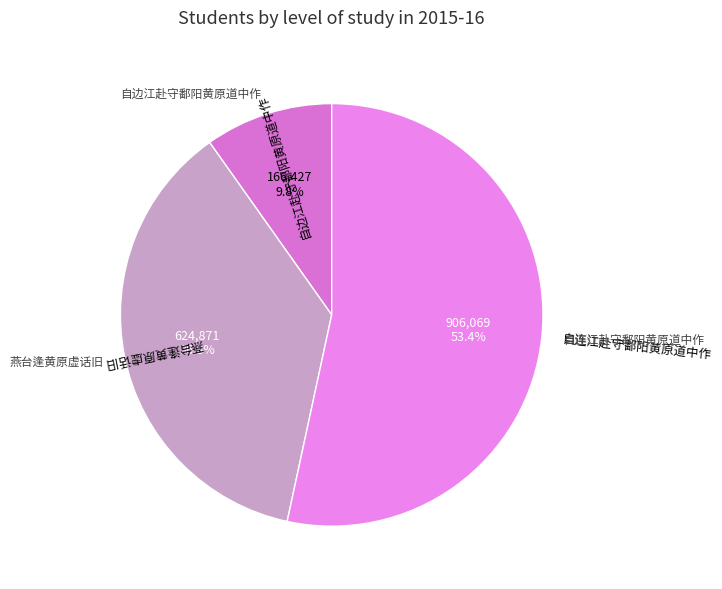

True or false: 自边江赴守鄱阳黄原道中作 accounts for 10% of the total.

True